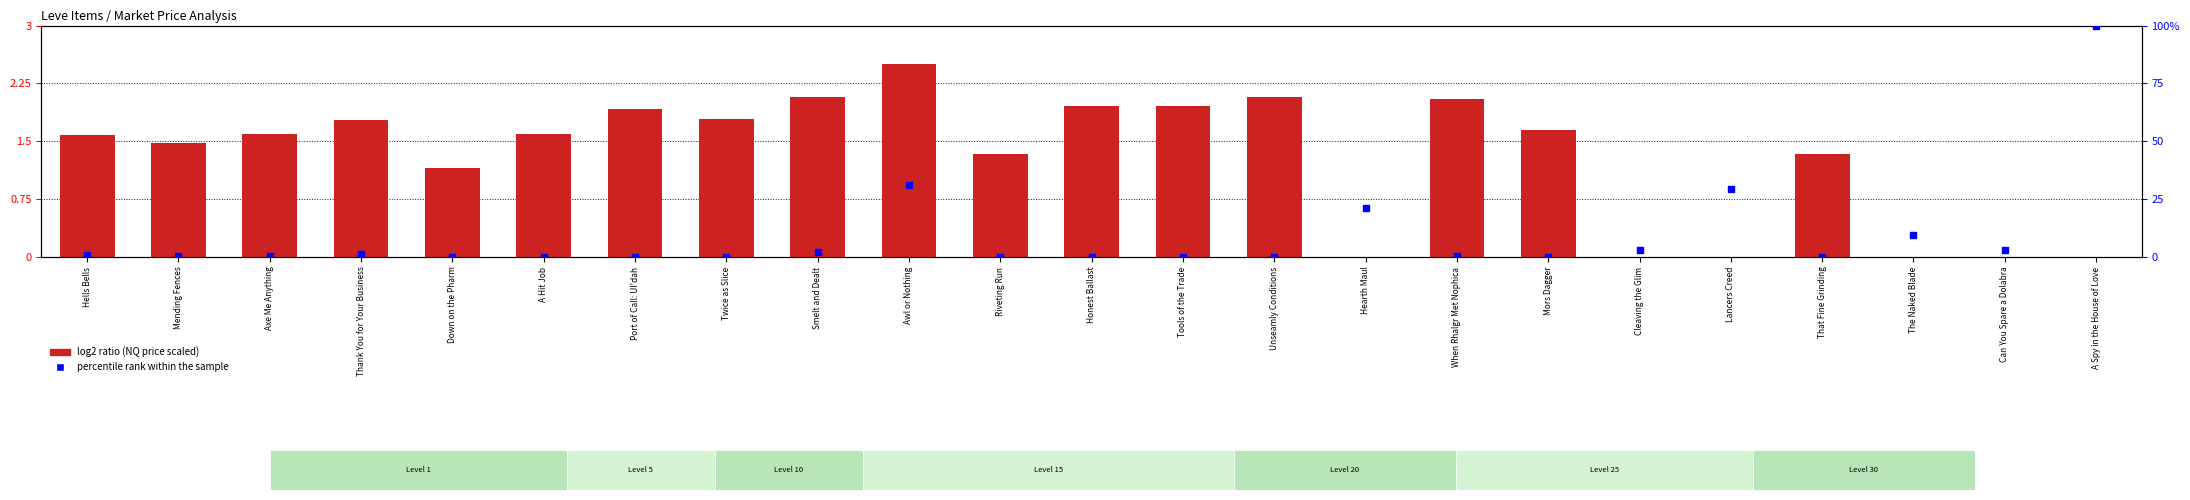

At how many categories does at least one series exceed 0?

23